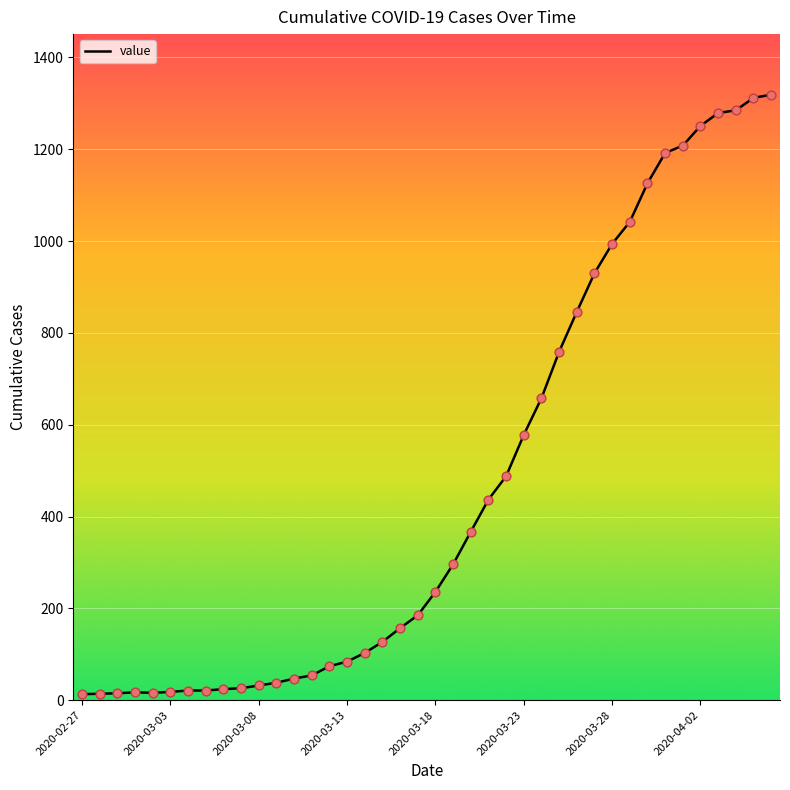

How many lines are shown in the chart?

1